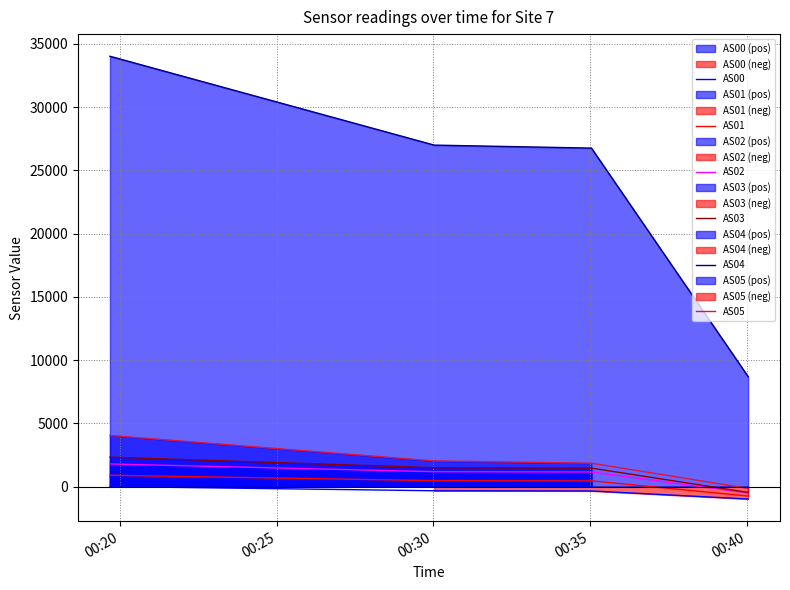

True or false: AS02 and AS00 cross at least once.

False